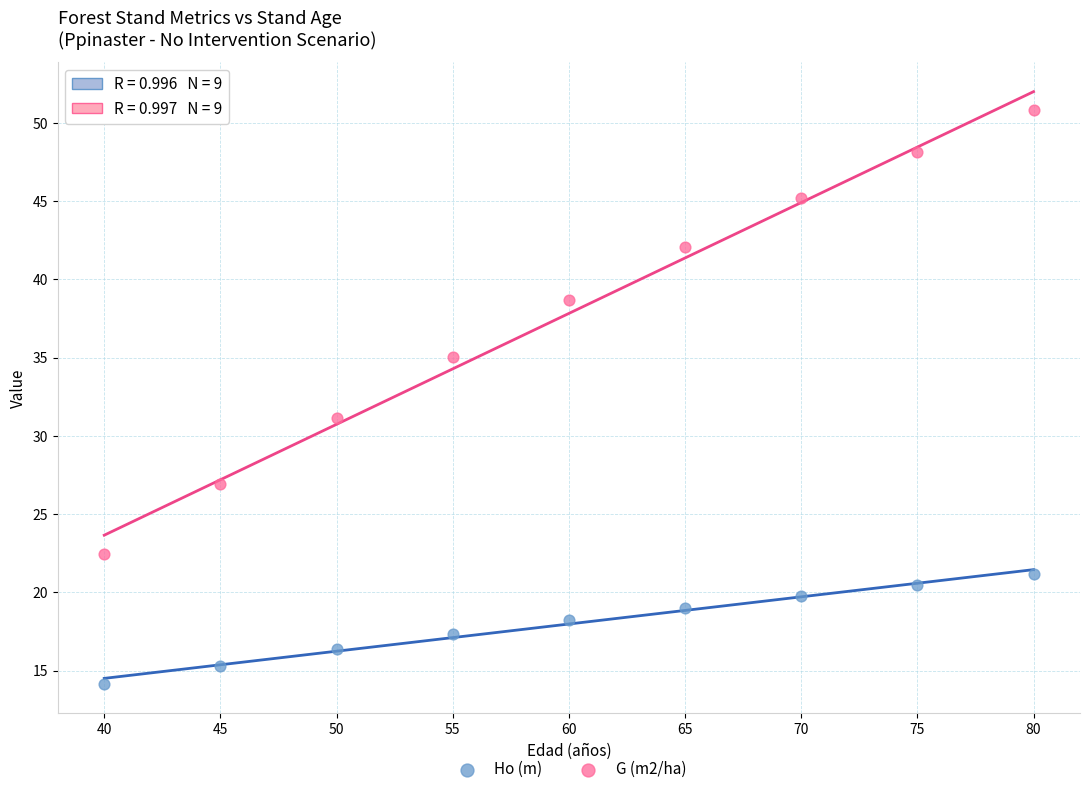

Across all data points, what is the range of Y values (max minus min)?

36.7